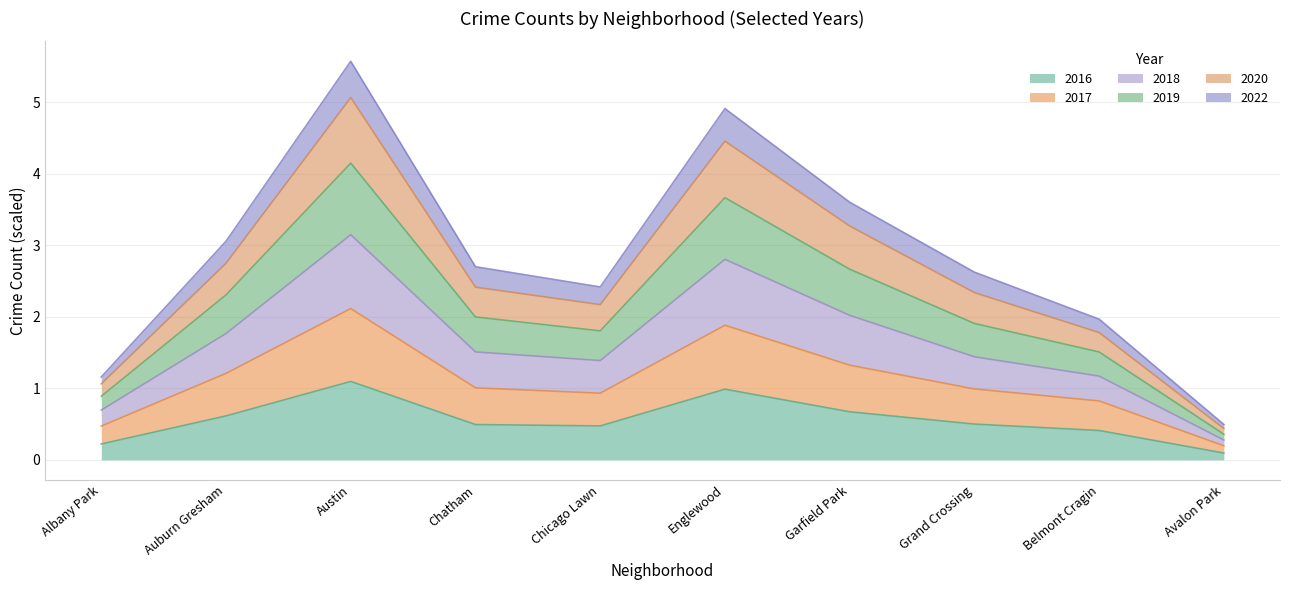

How many lines are shown in the chart?

6